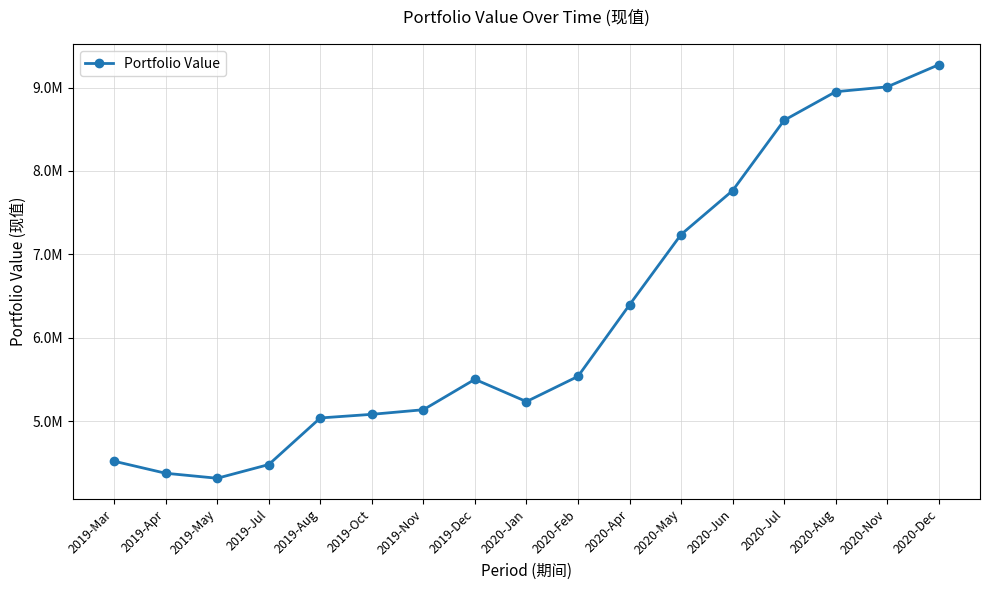

Which has a higher value, 2019-May or 2019-Oct?

2019-Oct